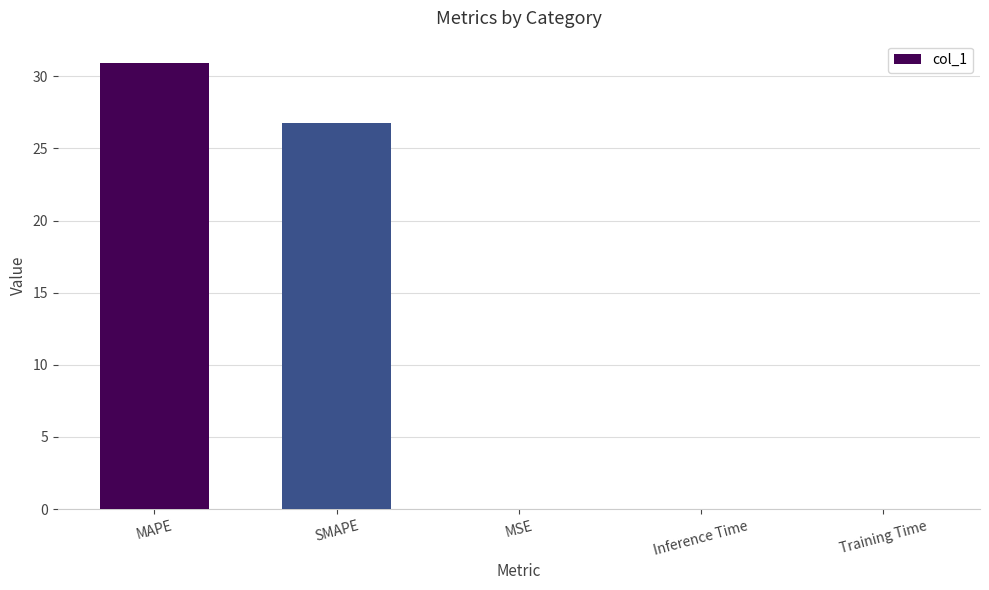

True or false: the data shows 0.0 at Training Time.

True